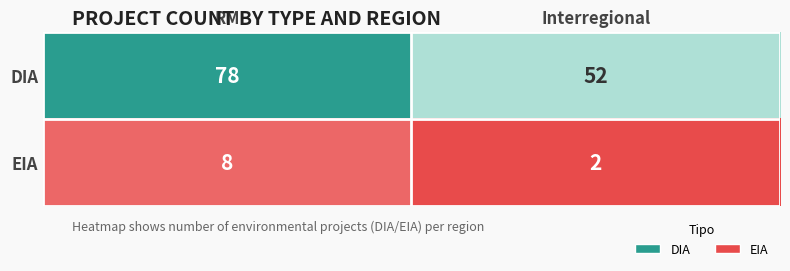

Rank the series by their maximum value, from highest to lowest.

DIA, EIA